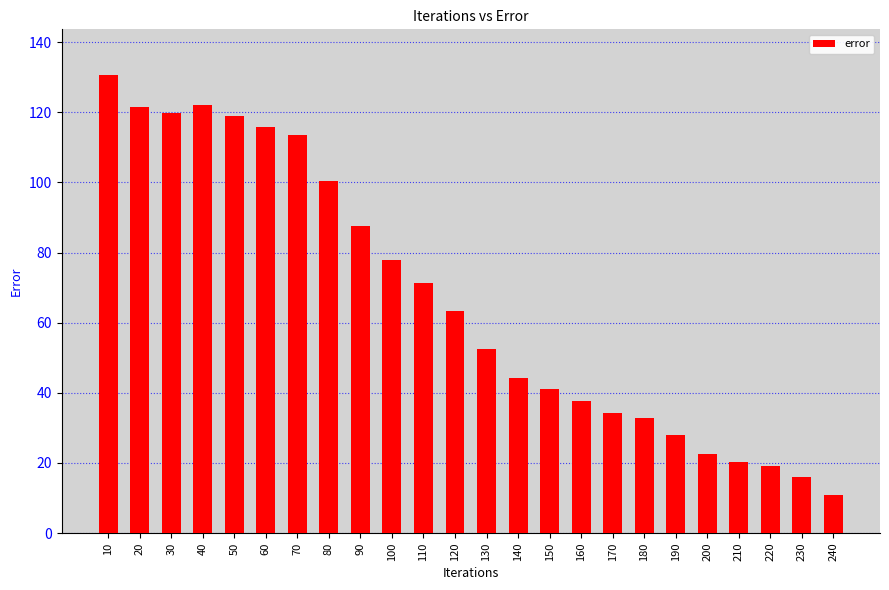

What is the difference between the values at 180 and 220?

13.8